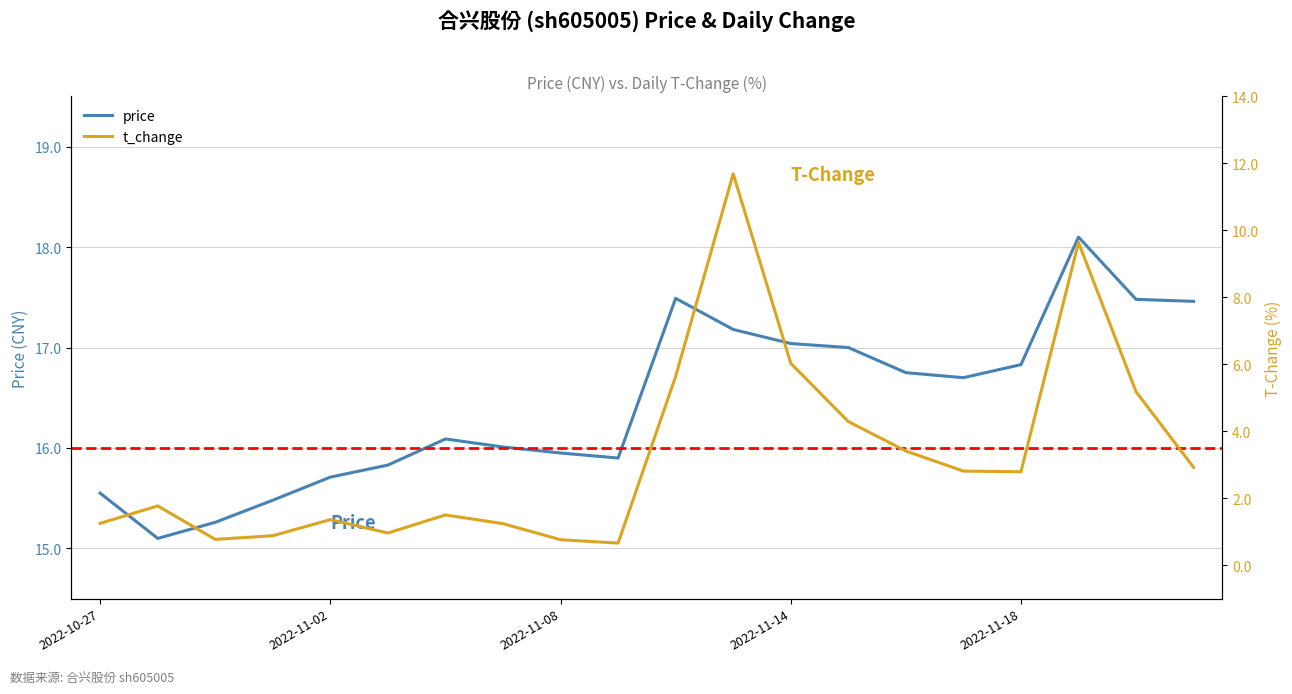

Is it true that price equals 7.3 at 2022-10-27?

False